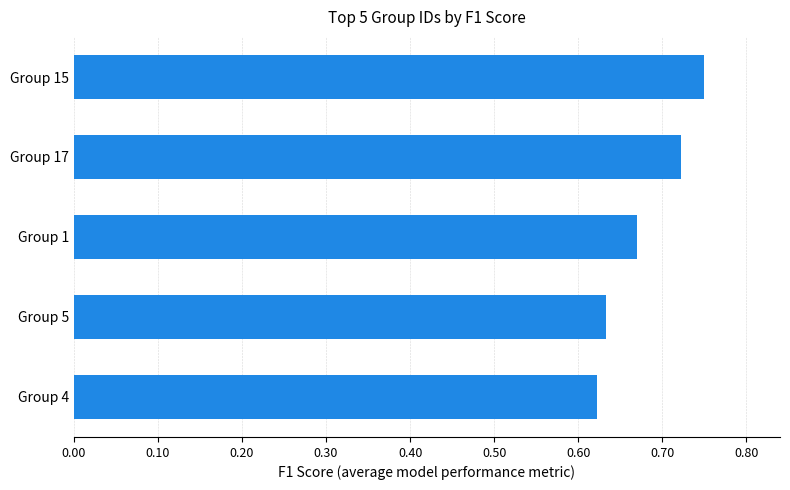

The value at Group 15 is 1.1. True or false?

False